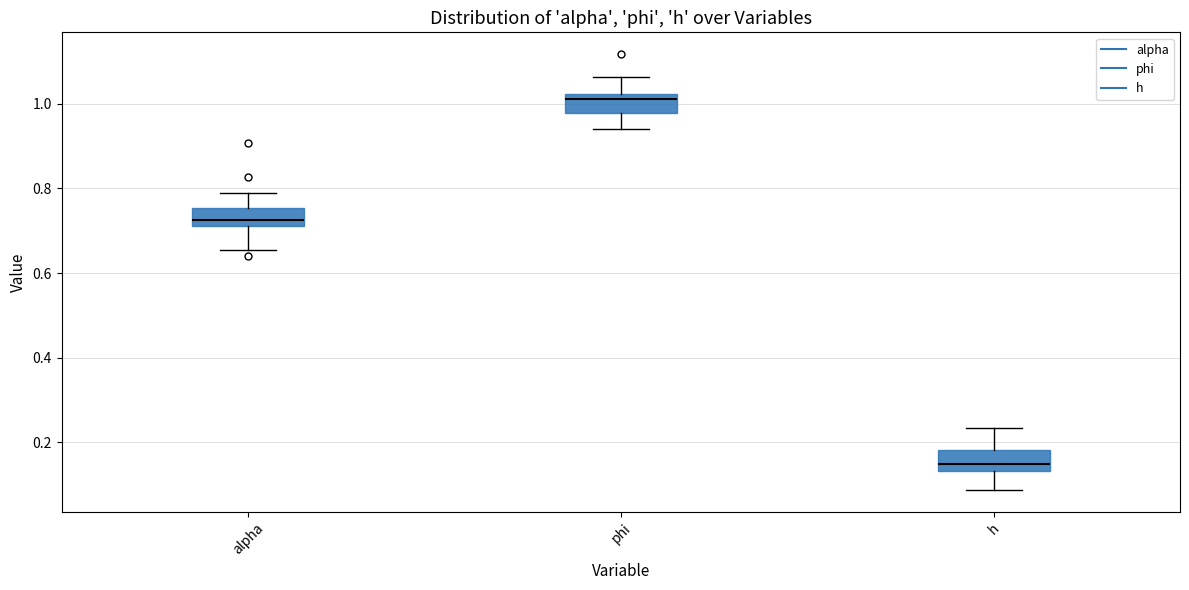

Reading left to right, read every box against the y-axis: the position of its median line, the range the box covers, and the ends of its whiskers. The values are not printed on the chart, so give them approximately, as read against the axis.

alpha: median 0.72 (just above the box's lower edge), box 0.72 to 0.76, whiskers 0.66 to 0.80
phi: median 1.02 (just below the box's upper edge), box 0.98 to 1.02, whiskers 0.94 to 1.06
h: median 0.14 (just above the box's lower edge), box 0.14 to 0.18, whiskers 0.08 to 0.24